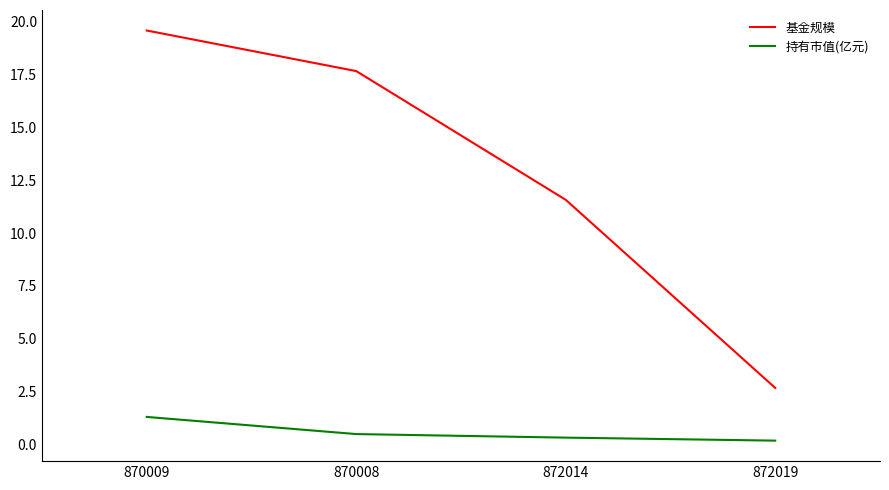

Reading right to left, list all the values displayed in this chart.

基金规模: 872019=2.7	872014=11.6	870008=17.7	870009=19.6
持有市值(亿元): 872019=0.2	872014=0.3	870008=0.5	870009=1.3